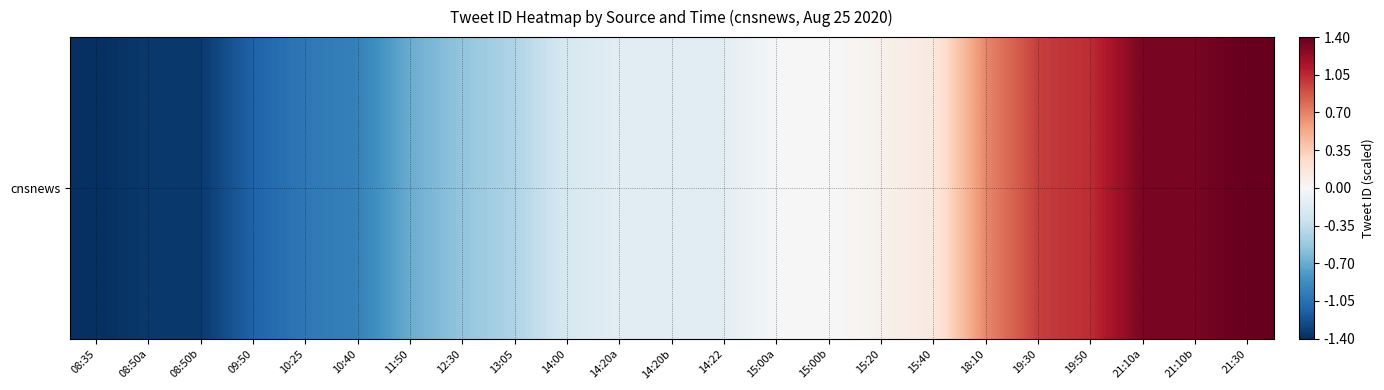

What is the greatest value displayed?

1.4